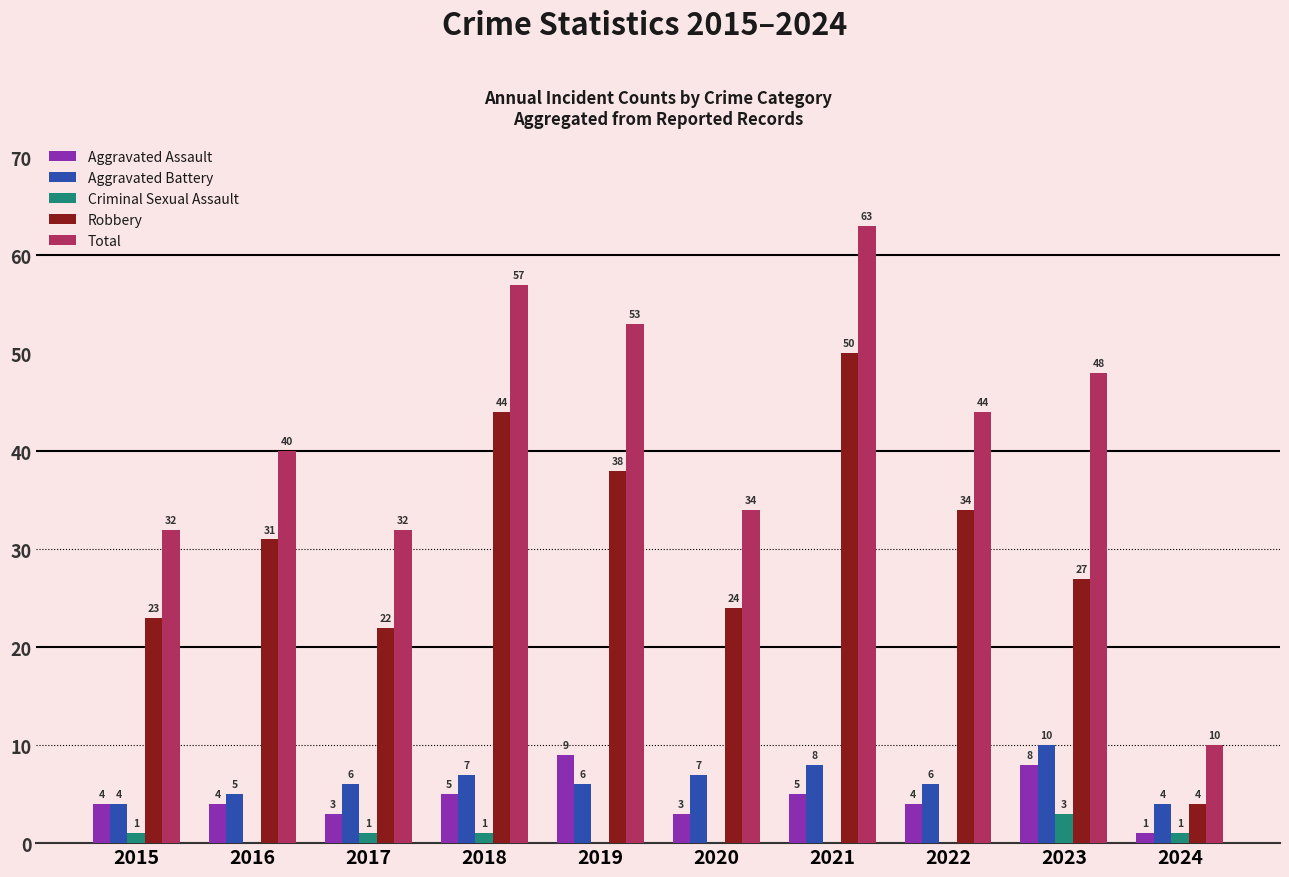

Reading left to right, list all the values displayed in this chart.

Aggravated Assault: 2015=4	2016=4	2017=3	2018=5	2019=9	2020=3	2021=5	2022=4	2023=8	2024=1
Aggravated Battery: 2015=4	2016=5	2017=6	2018=7	2019=6	2020=7	2021=8	2022=6	2023=10	2024=4
Criminal Sexual Assault: 2015=1	2016=0	2017=1	2018=1	2019=0	2020=0	2021=0	2022=0	2023=3	2024=1
Robbery: 2015=23	2016=31	2017=22	2018=44	2019=38	2020=24	2021=50	2022=34	2023=27	2024=4
Total: 2015=32	2016=40	2017=32	2018=57	2019=53	2020=34	2021=63	2022=44	2023=48	2024=10